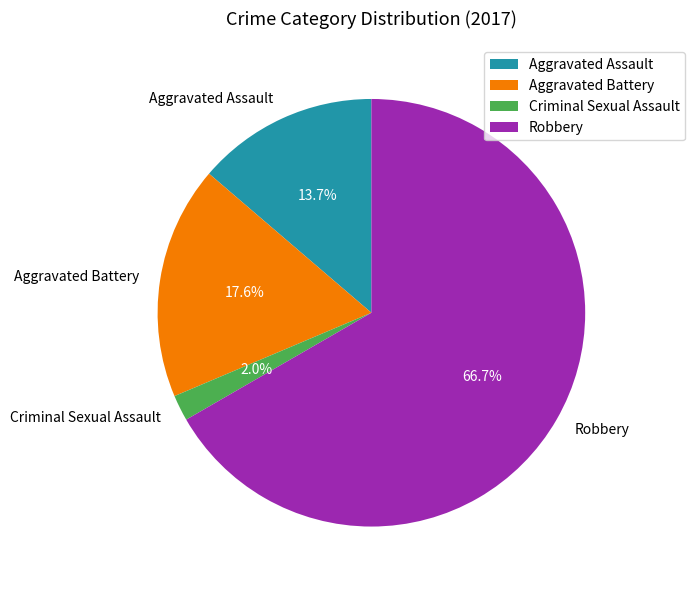

Which has a higher value, Robbery or Aggravated Battery?

Robbery